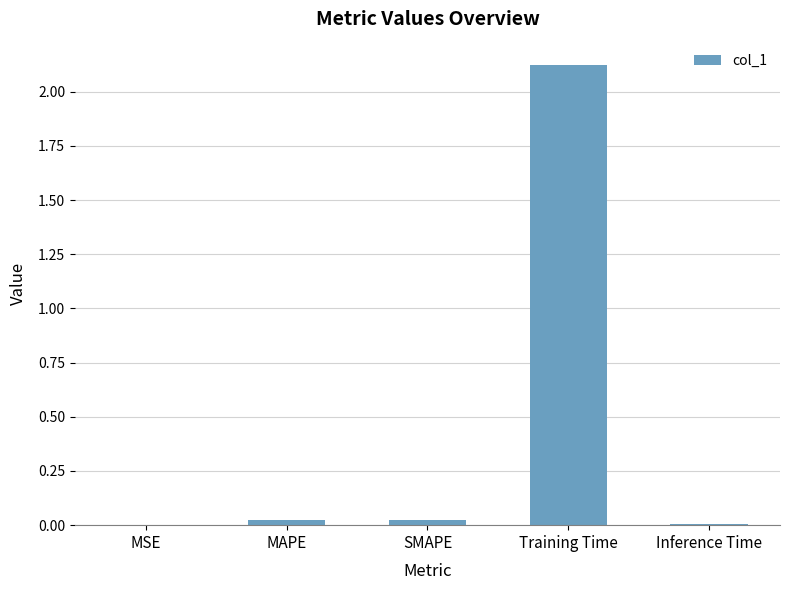

Which category has the highest value across all series?

Training Time